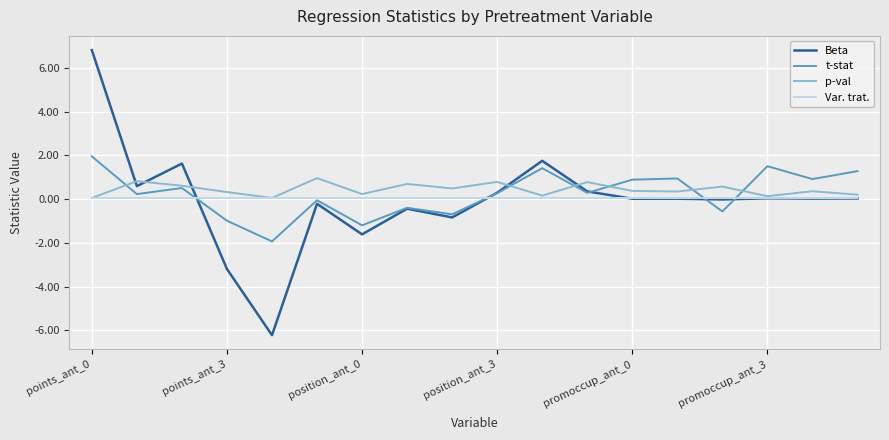

Rank the series by their maximum value, from highest to lowest.

Beta, t-stat, p-val, Var. trat.